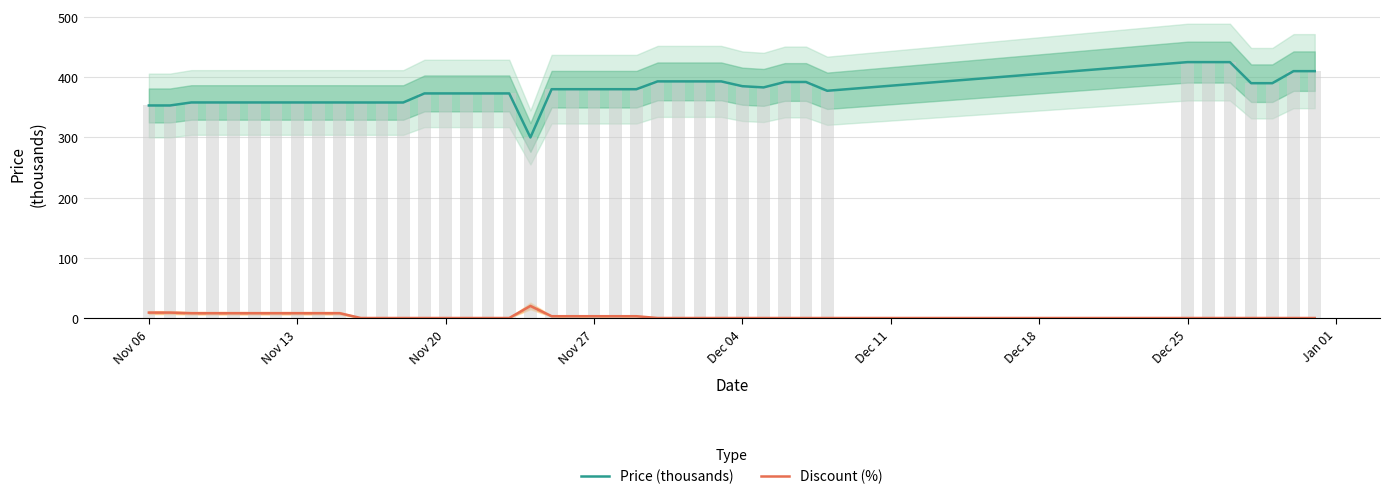

What is the value of the Price (thousands) bar at the 14th from the left?

373.0